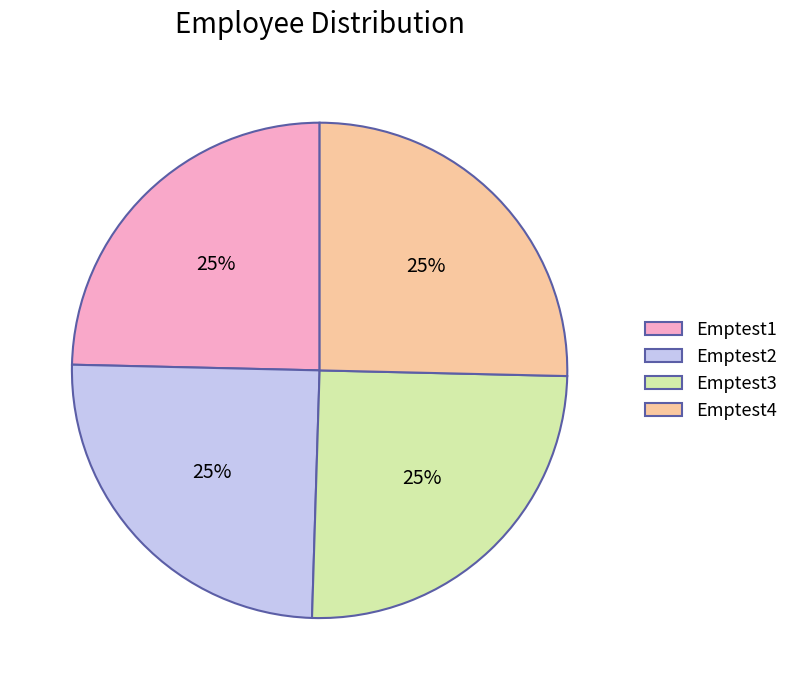

To the nearest percent, what percentage of the pie is Emptest3?

25%